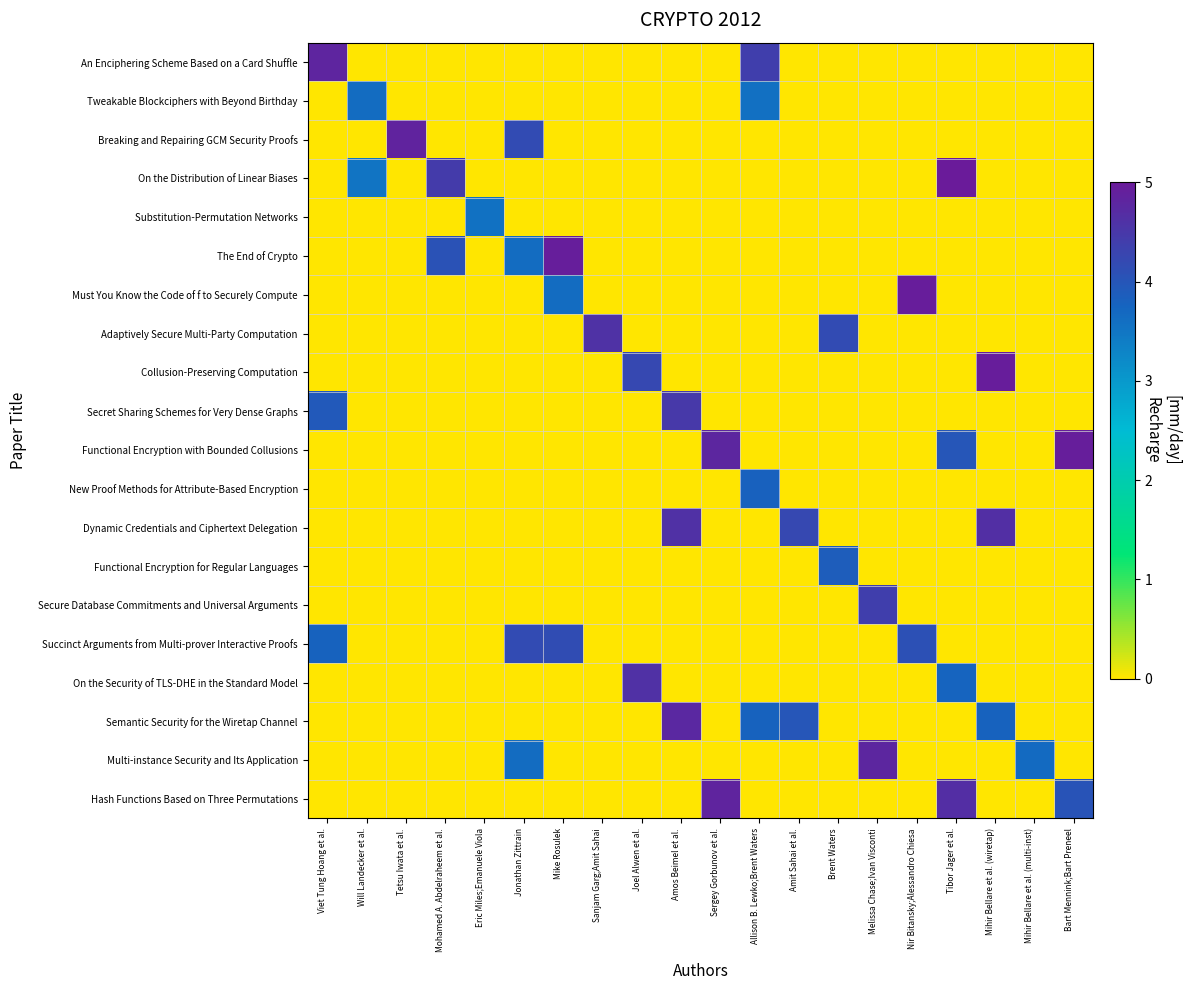

What is the difference between the highest and lowest values at Mike Rosulek?

4.9